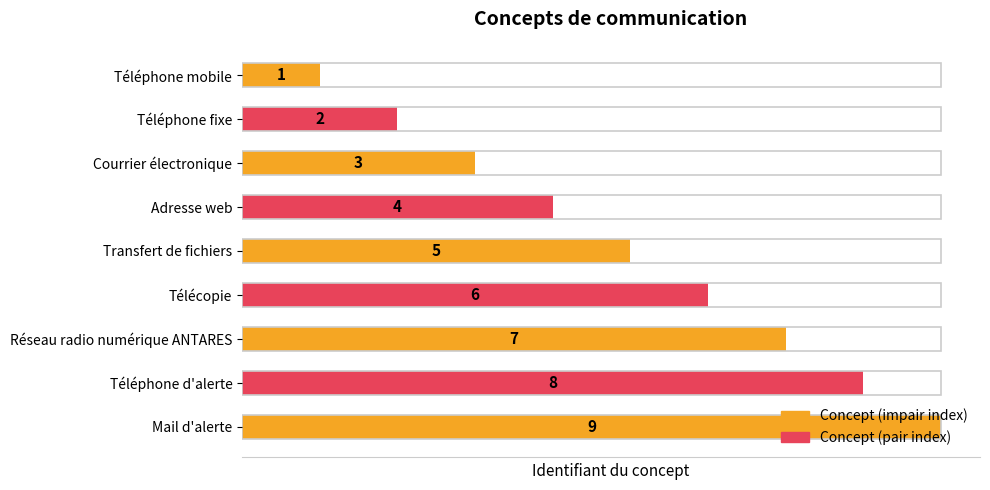

Does the chart contain stacked bars?

No